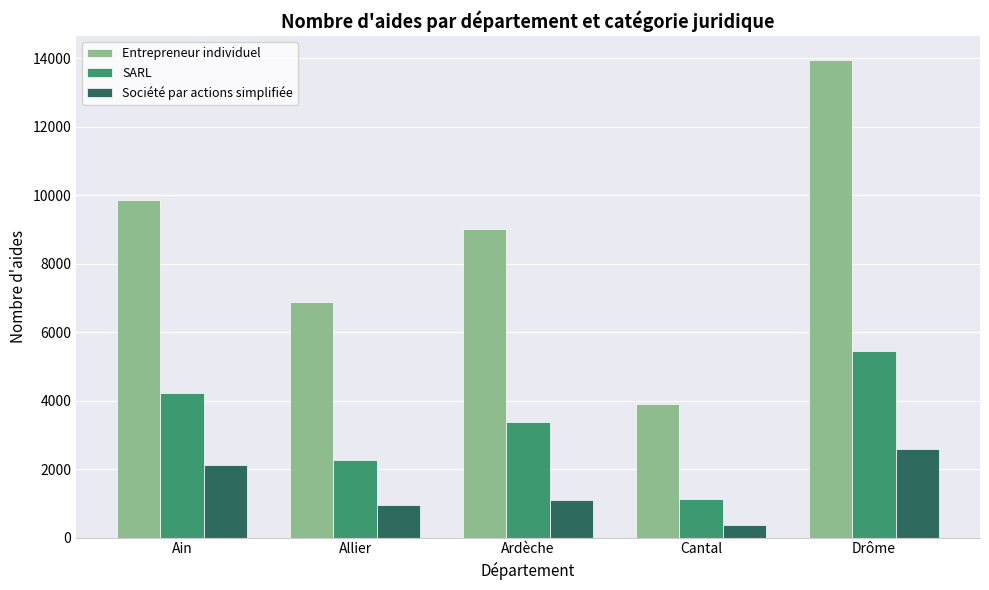

At which category does the chart reach its peak across all series?

Drôme